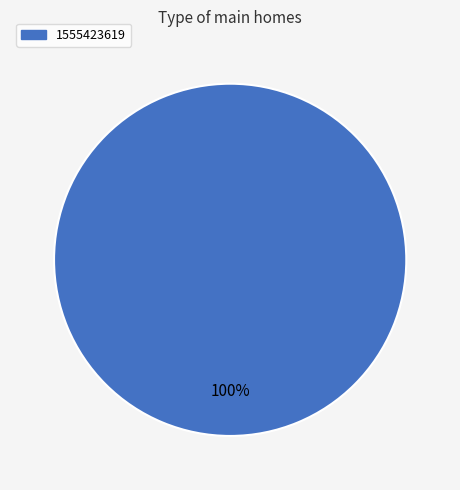

How many slices are in this pie chart?

1